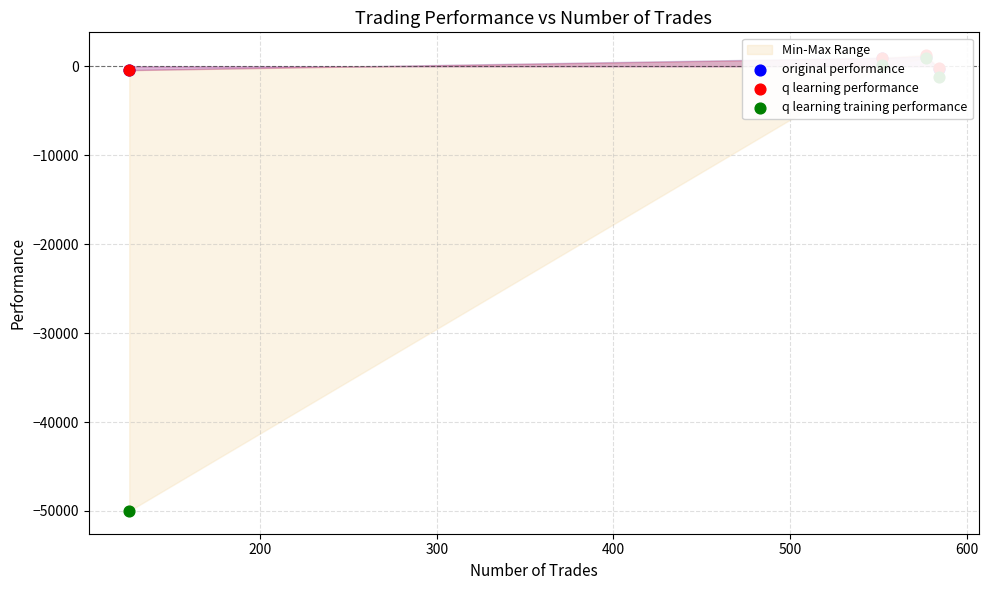

Is the value of q learning training performance at 400 greater than the value of original performance at 300?

No